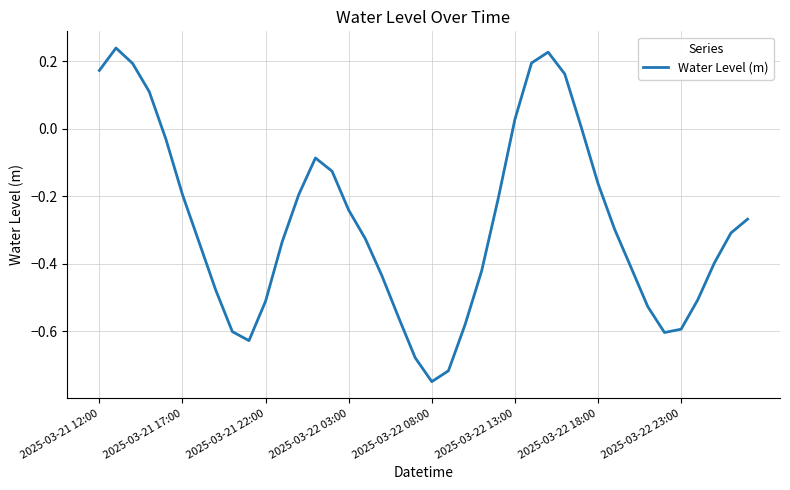

What is the difference between the maximum and minimum values?

1.0